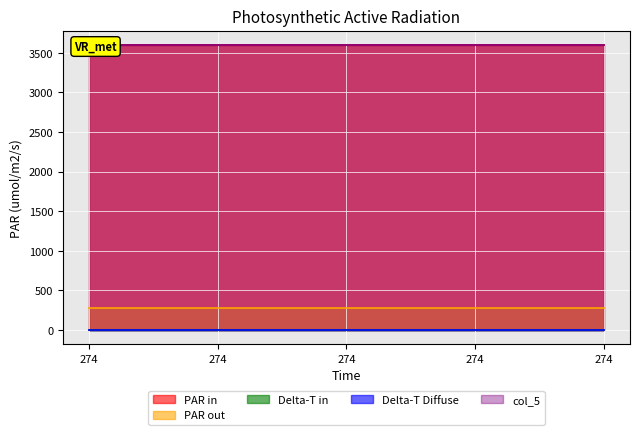

What is the difference between the highest and lowest values at 274?

3600.3